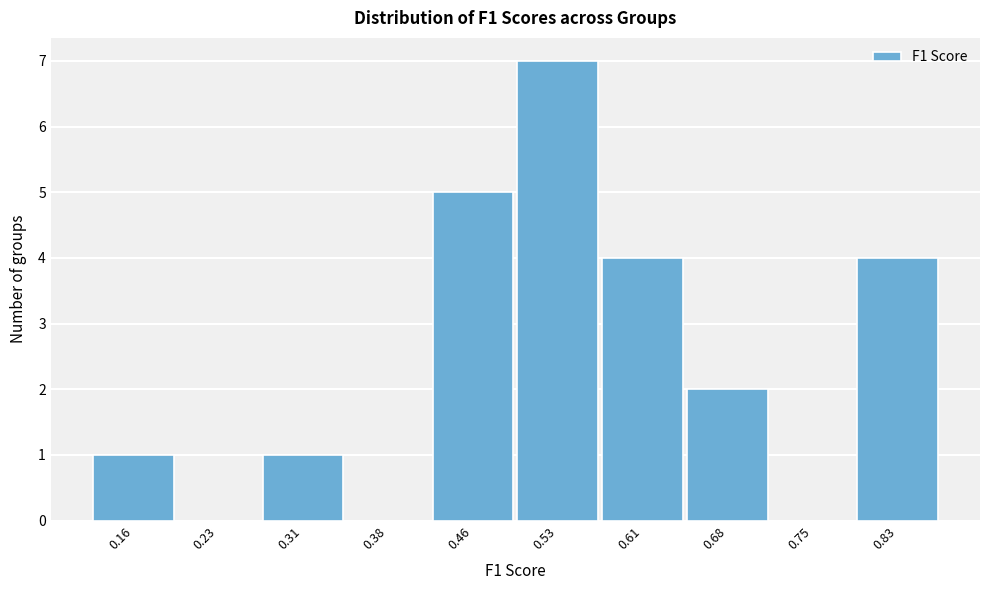

Reading left to right, list every bar in this chart as the range it spans on the x-axis followed by its height. Neither the bar edges nor the heights are printed on the chart, so give them approximately, as read against the axes.

0.12 to 0.20: 1
0.20 to 0.27: 0
0.27 to 0.35: 1
0.35 to 0.42: 0
0.42 to 0.49: 5
0.49 to 0.57: 7
0.57 to 0.64: 4
0.64 to 0.72: 2
0.72 to 0.79: 0
0.79 to 0.87: 4